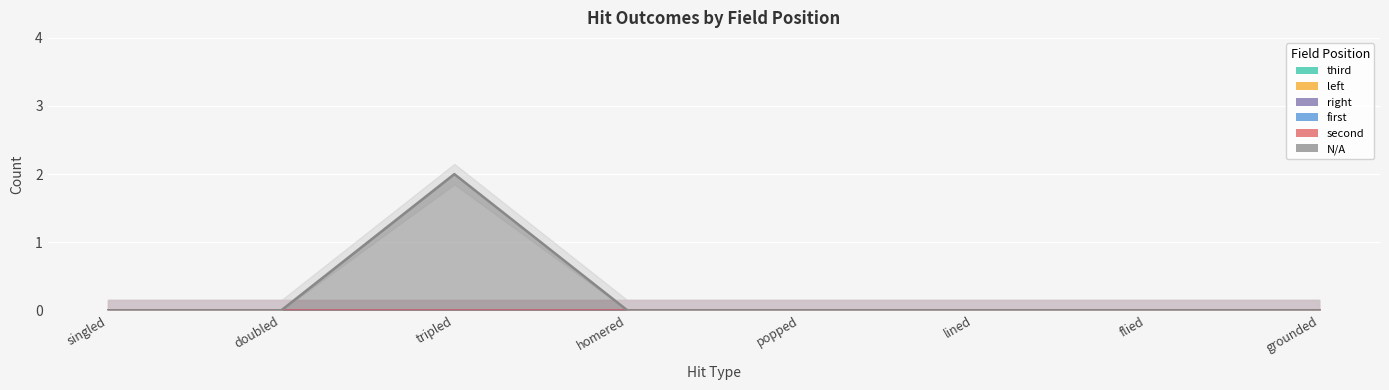

What is the label of the 8th point from the right?

singled